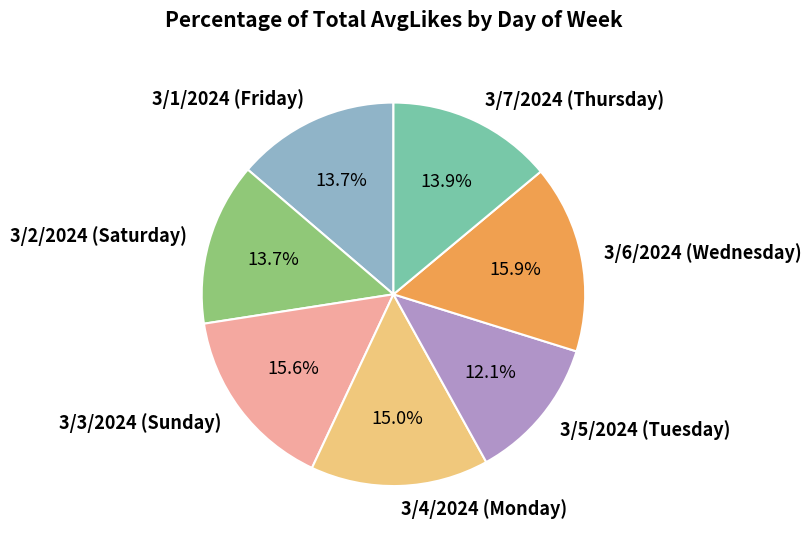

How many segments does this pie chart have?

7